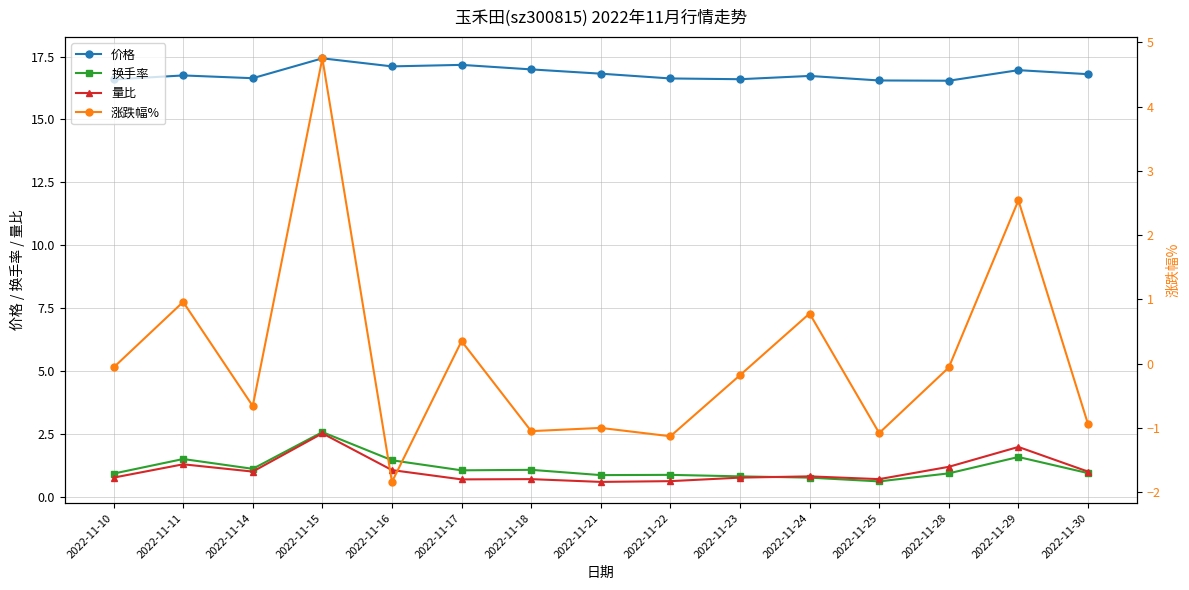

Which series has the largest total across all categories?

价格